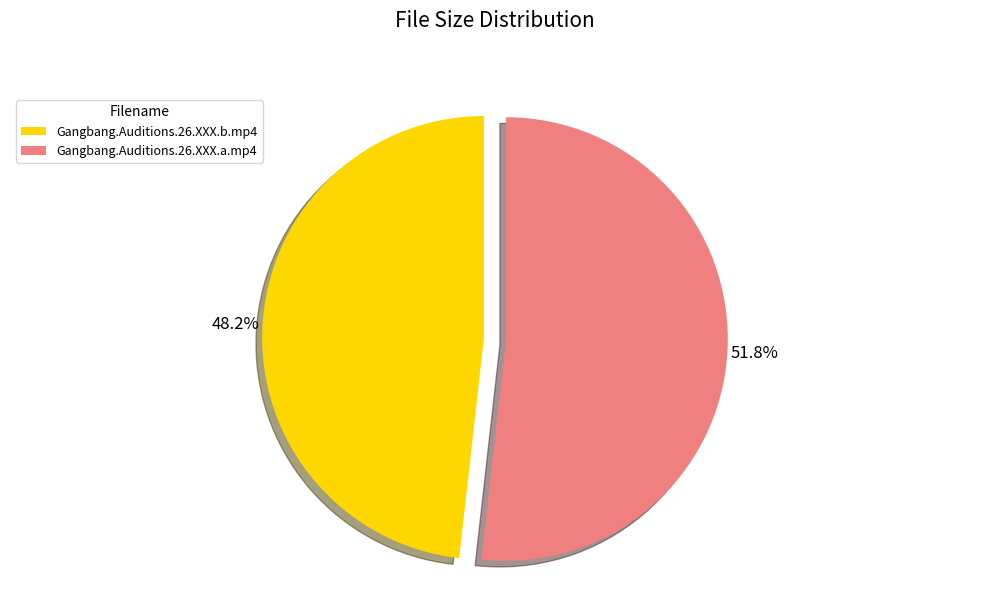

How much of the chart is everything except Gangbang.Auditions.26.XXX.a.mp4?

48.2%